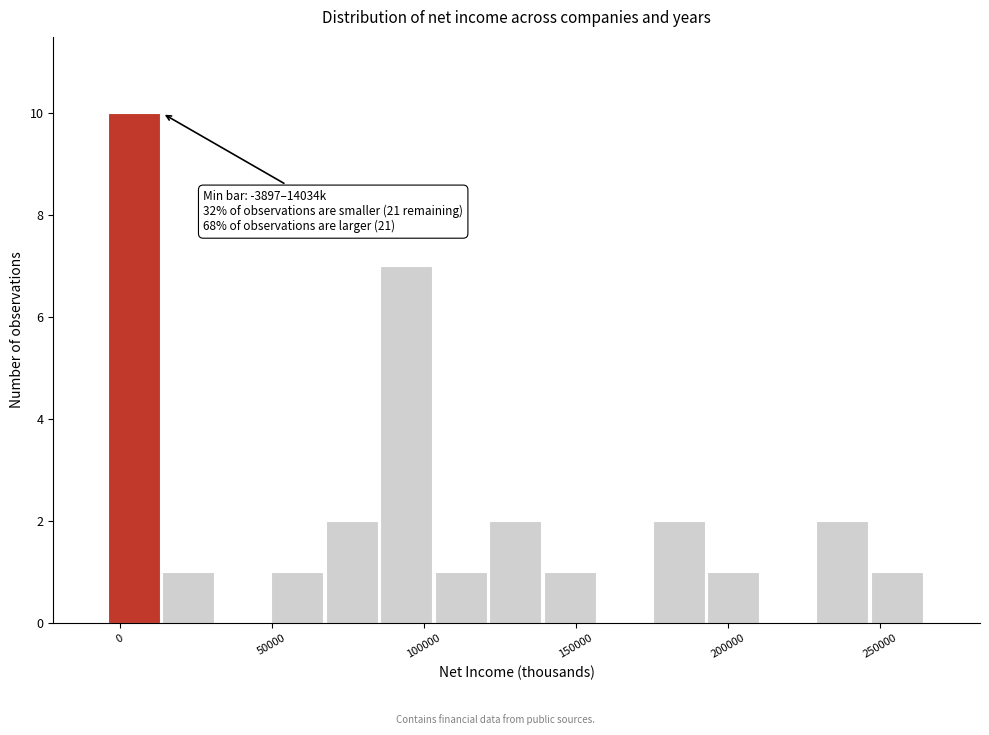

Around what value on the x-axis is the tallest bar? Give the approximate position of its centre, as read against the axis.

5000